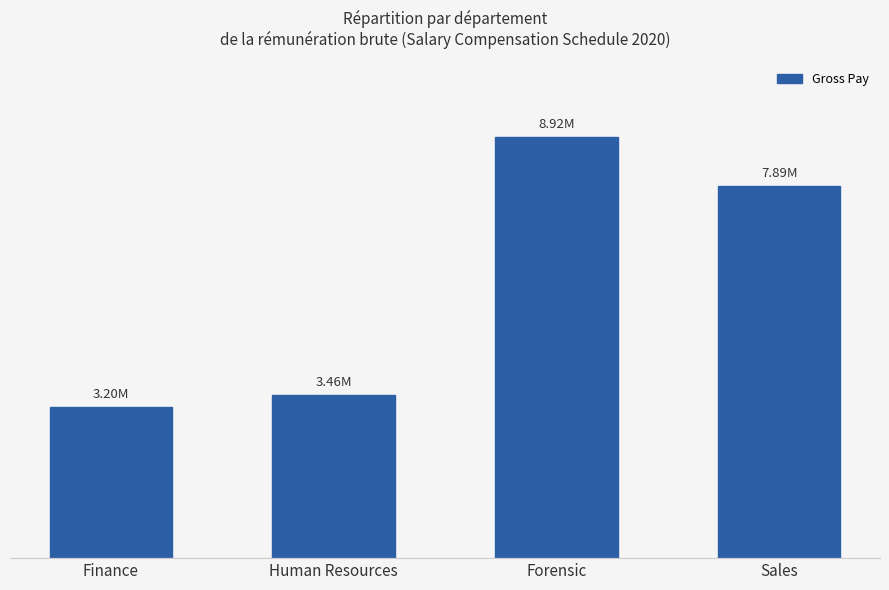

Rank the categories by value from highest to lowest.

Forensic, Sales, Human Resources, Finance